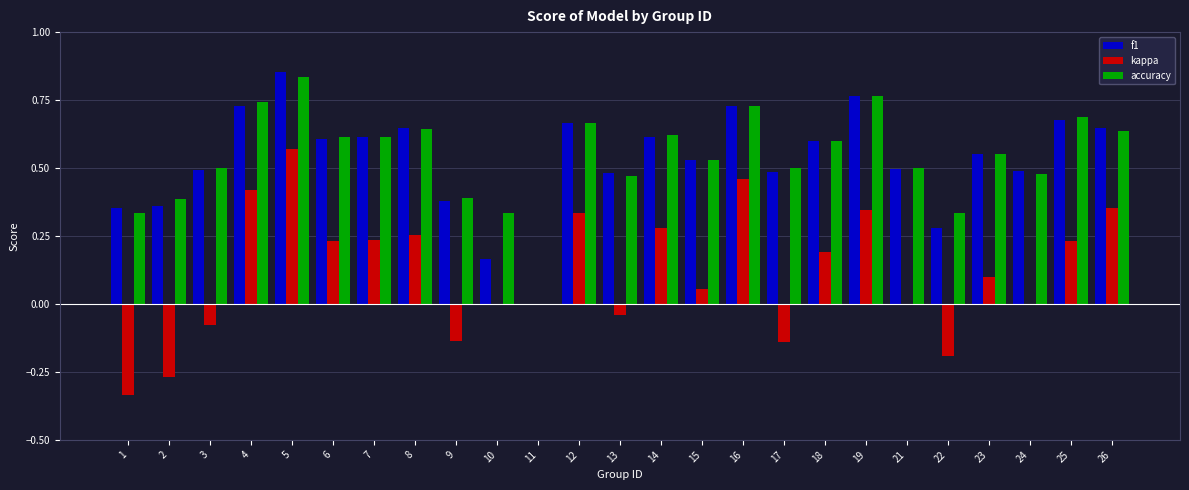

How many categories are shown in the chart?

25